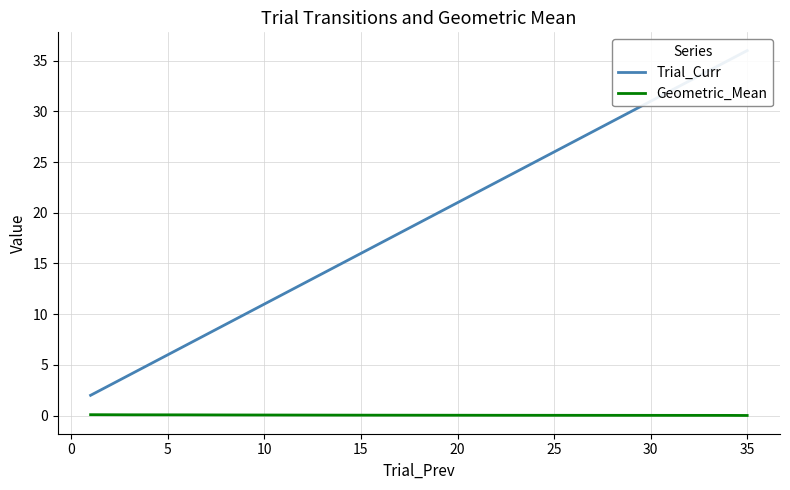

Which category has the lowest value across all series?

35